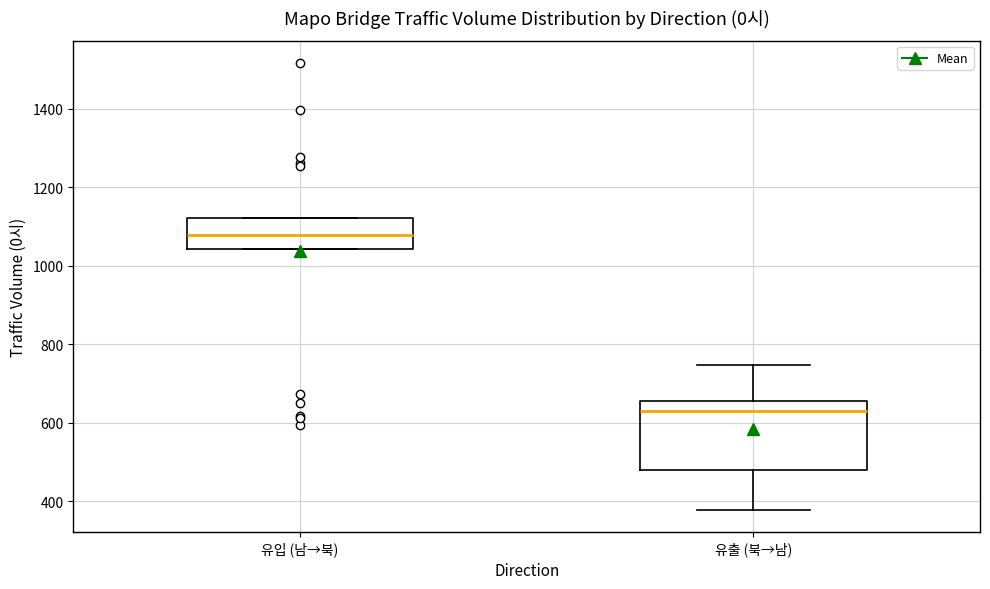

Which box's median line is the lowest?

유출 (북→남)